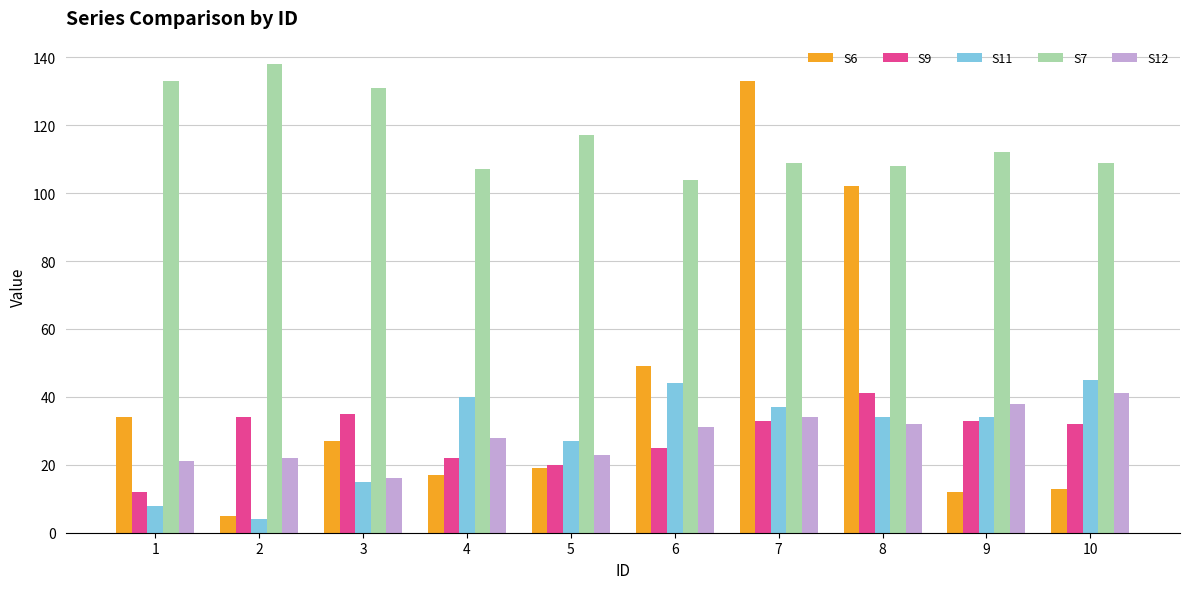

The value of S6 at 1 is 46. True or false?

False